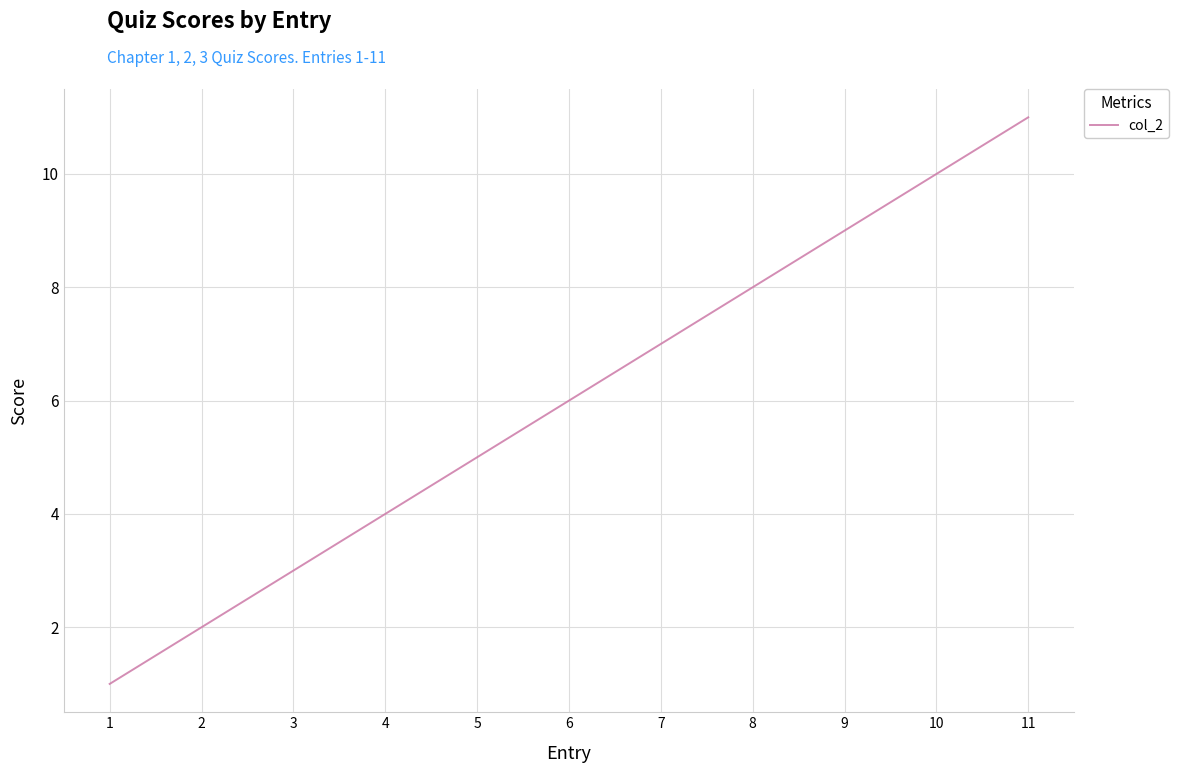

List the labels in order of value, smallest first.

1, 2, 3, 4, 5, 6, 7, 8, 9, 10, 11